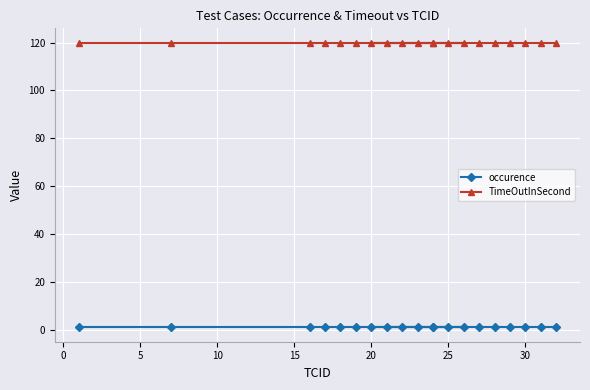

True or false: TimeOutInSecond and occurence intersect in this chart.

False